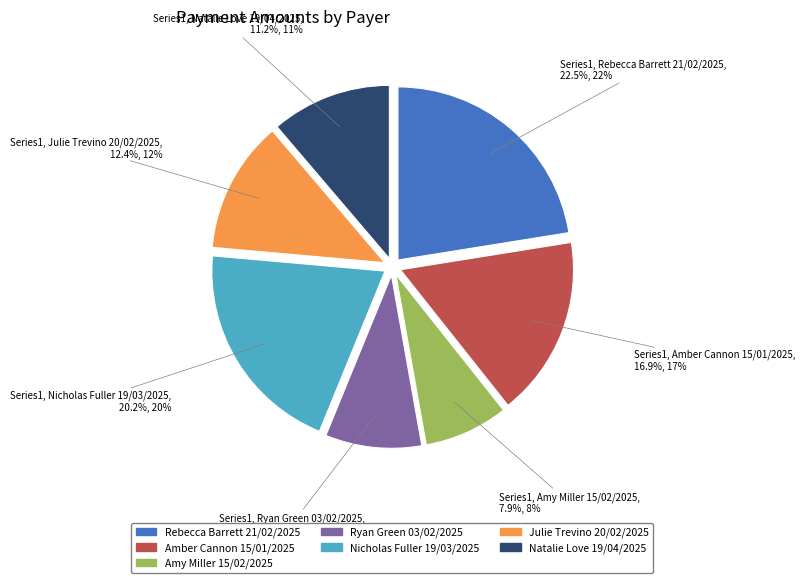

Do Nicholas Fuller 19/03/2025 and Amy Miller 15/02/2025 together represent more than half of the pie?

No